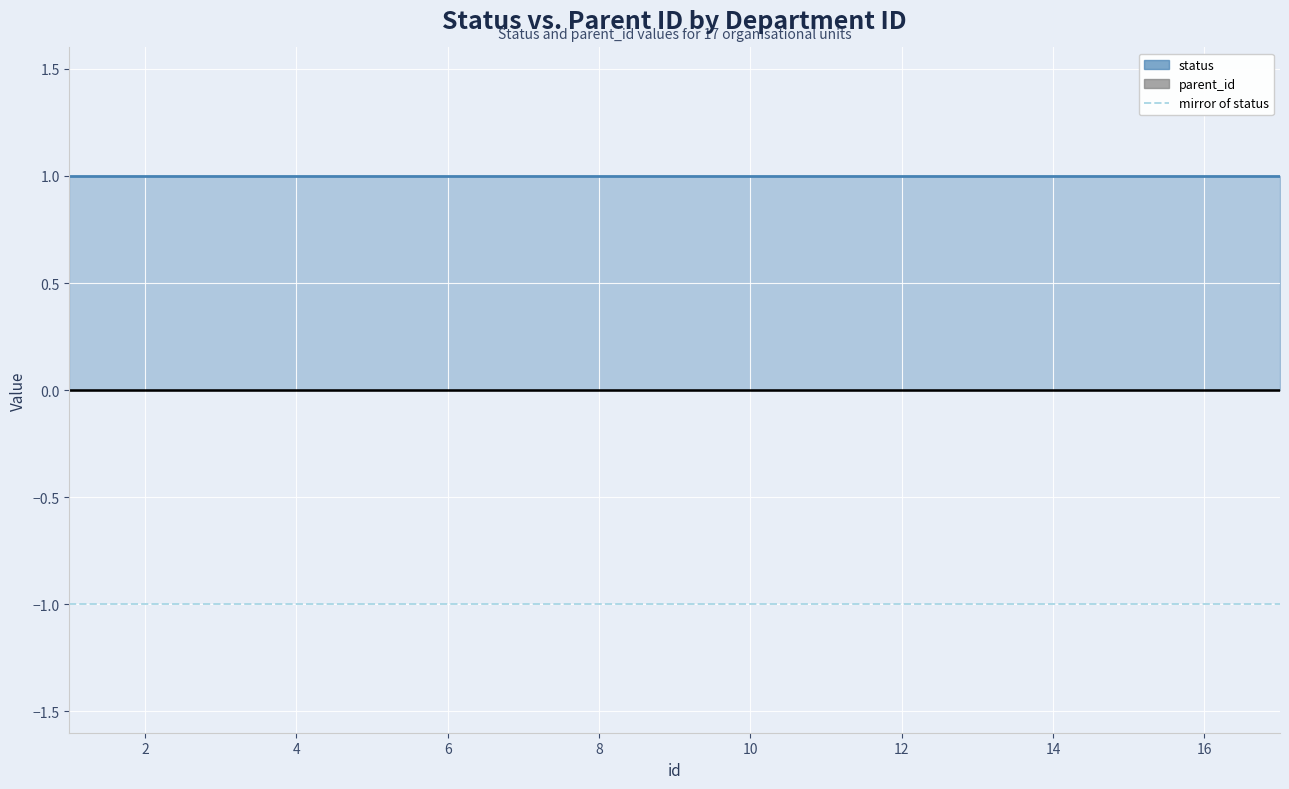

How many lines are shown in the chart?

2